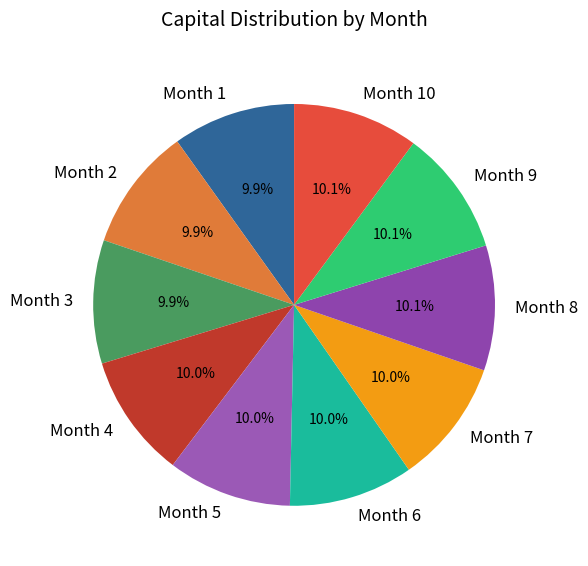

To the nearest percent, what percentage of the pie is Month 8?

10%